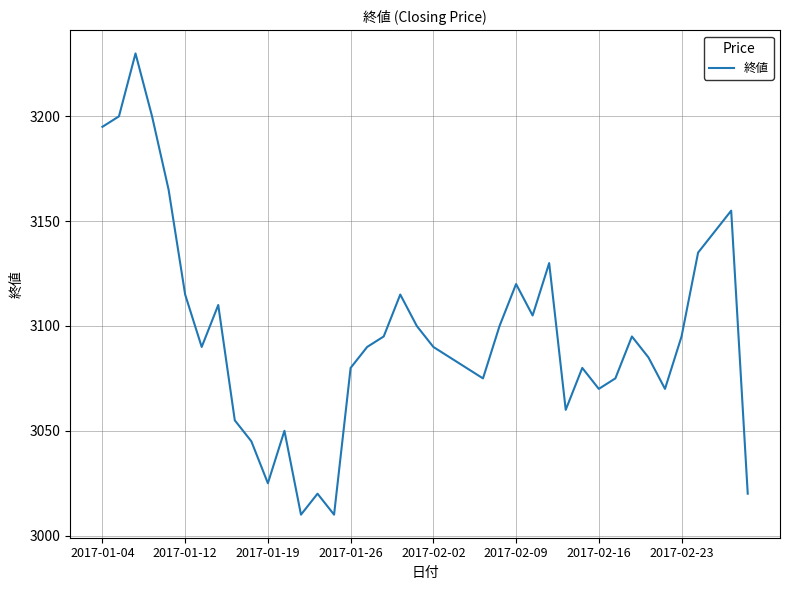

What is the minimum value shown in the chart?

3010